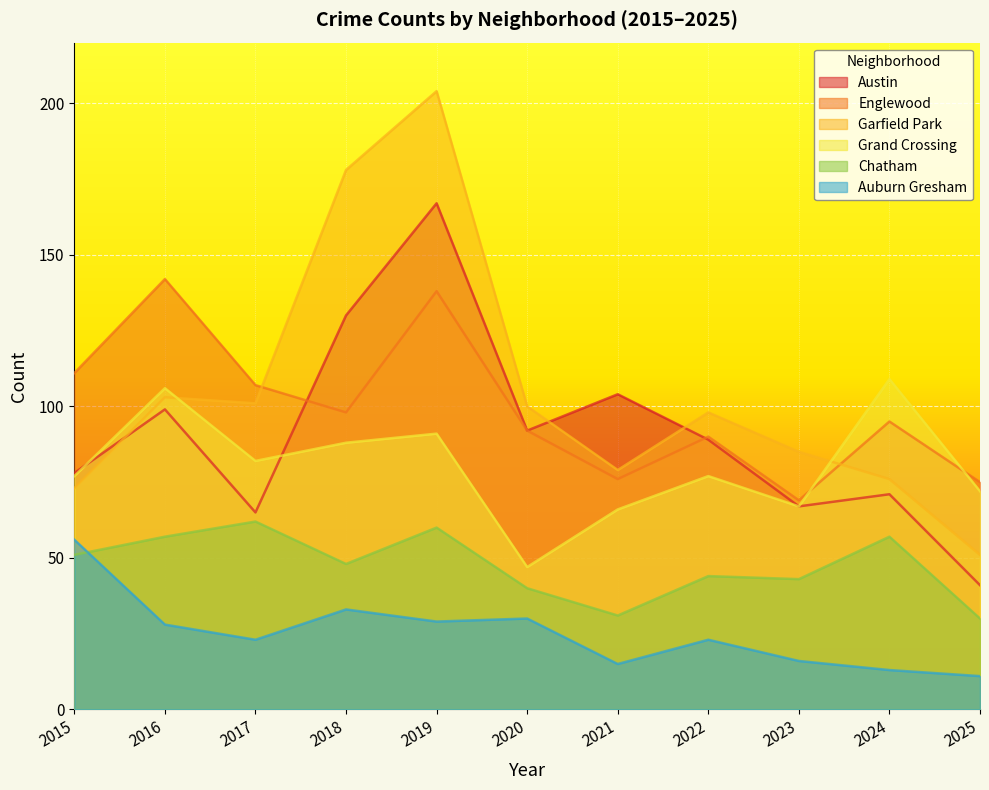

Which series has the largest total across all categories?

Garfield Park